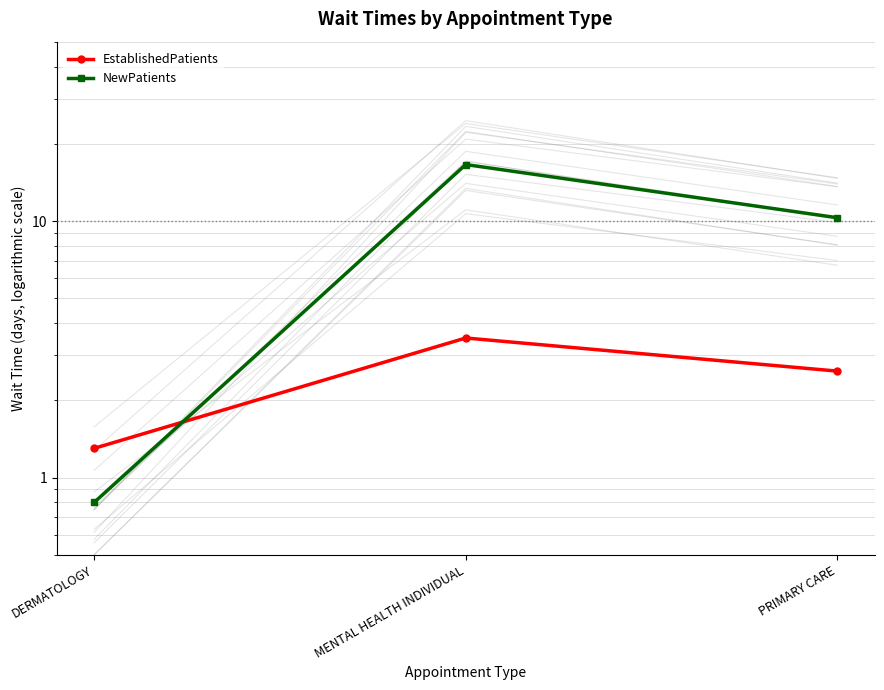

At which label does EstablishedPatients reach its minimum?

DERMATOLOGY